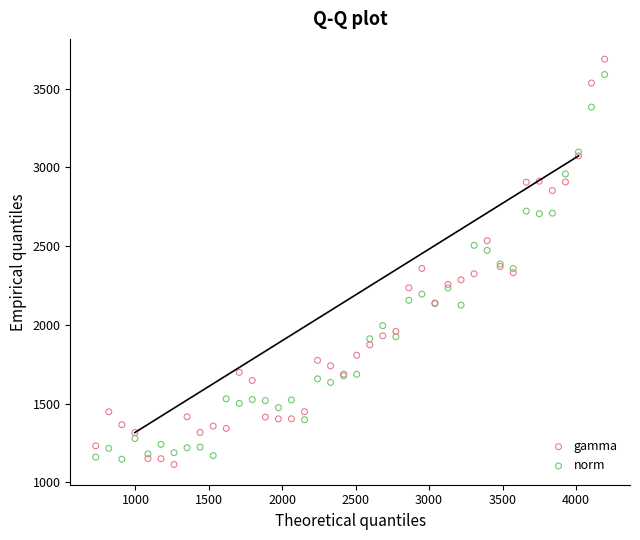

Which series has the widest spread of Y values?

gamma